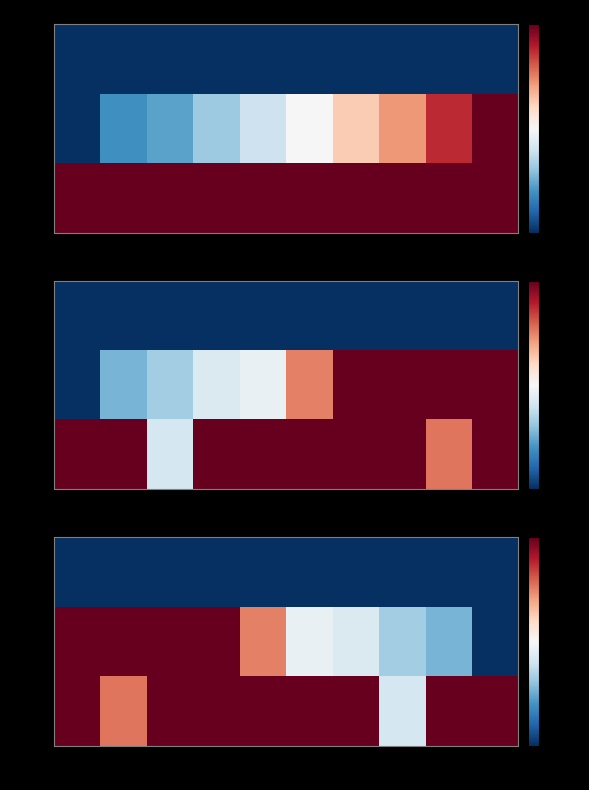

Which category has the lowest value in the 0 series?

400